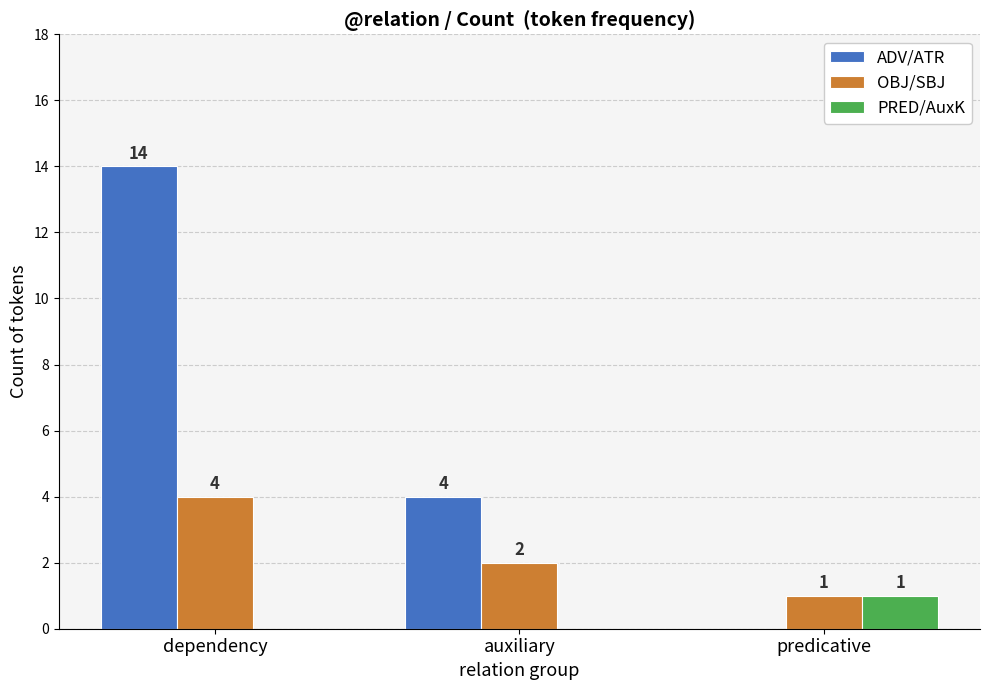

What is the maximum value shown in the chart?

14